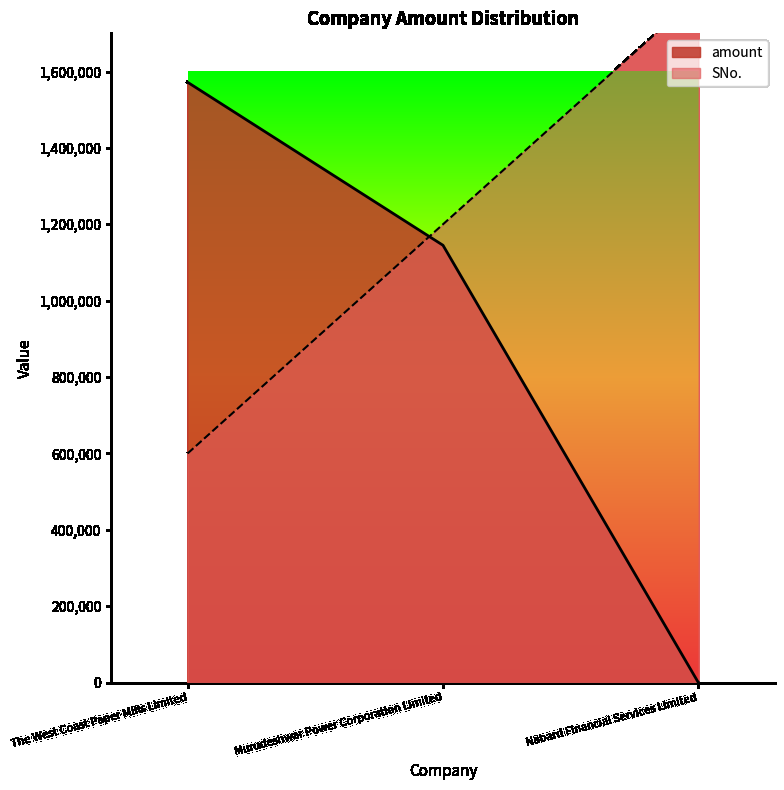

Which category has the highest value in the amount series?

The West Coast Paper Mills Limited